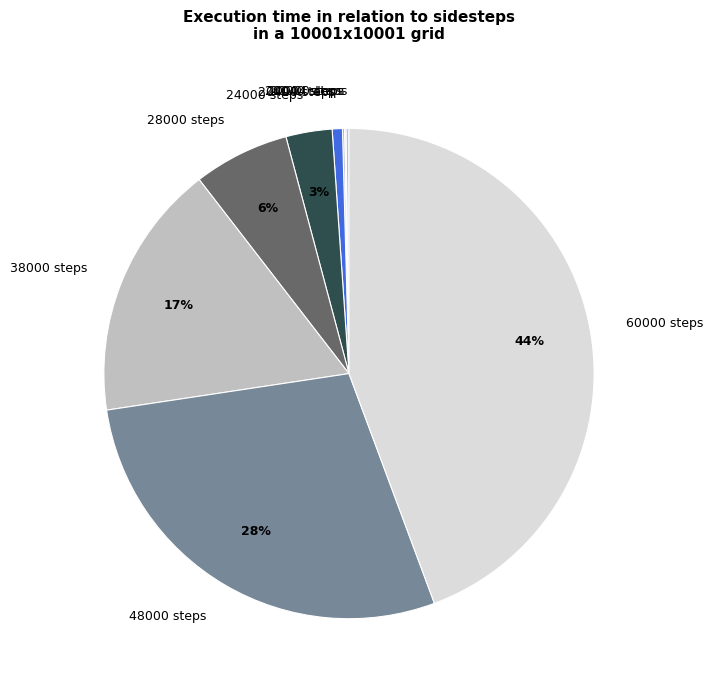

To the nearest percent, what is the combined percentage of 48000 steps and 20400 steps?

29%